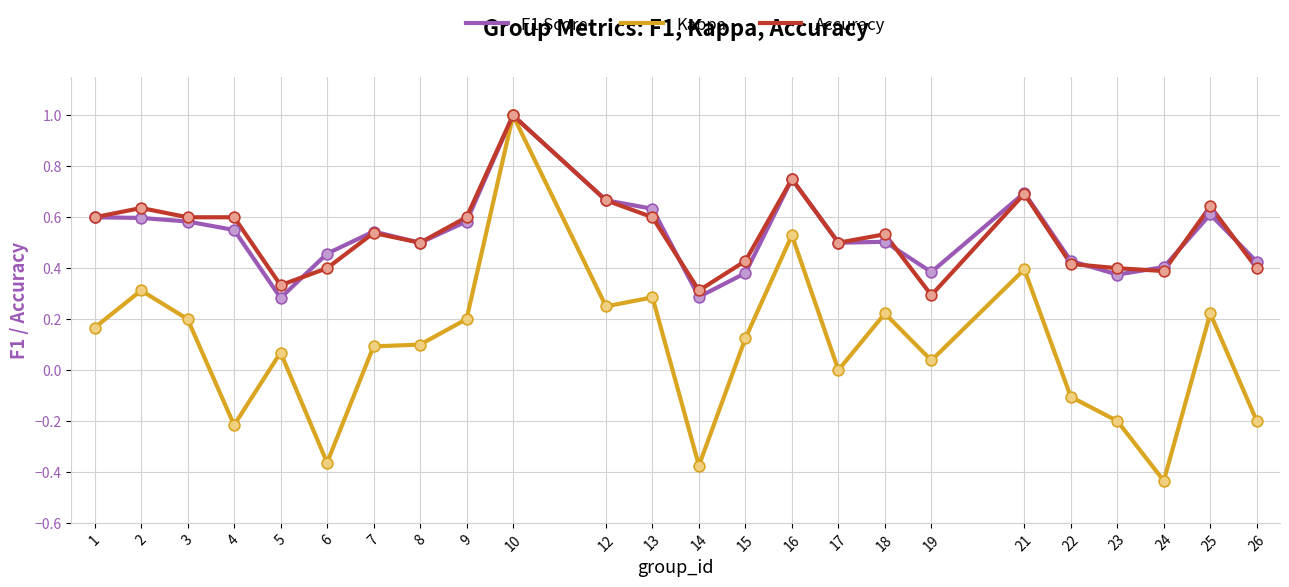

What are all the series names shown in the legend?

F1 Score, Kappa, Accuracy